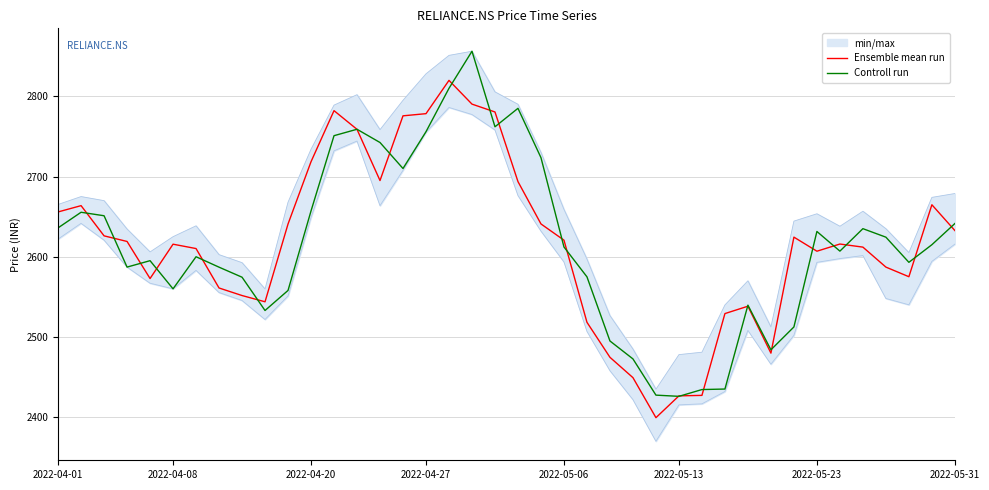

What is the highest value of the Ensemble mean run series?

2819.9